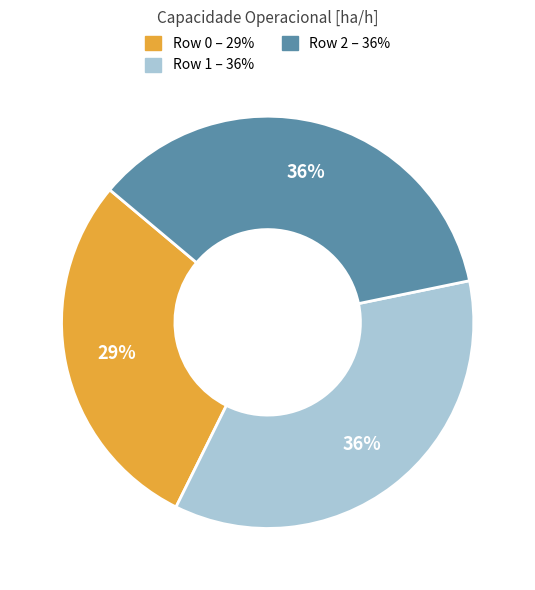

How many slices are in this pie chart?

3